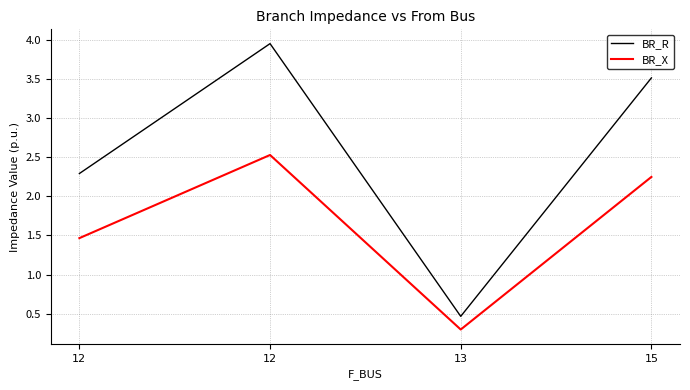

How many lines are shown in the chart?

2